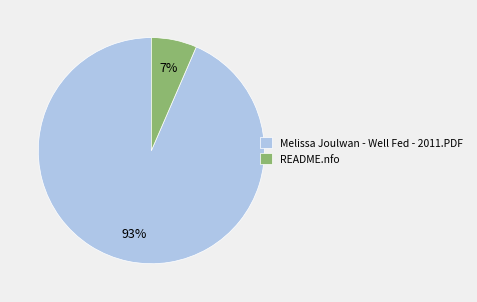

Is it true that Melissa Joulwan - Well Fed - 2011.PDF is 99% of the pie?

False